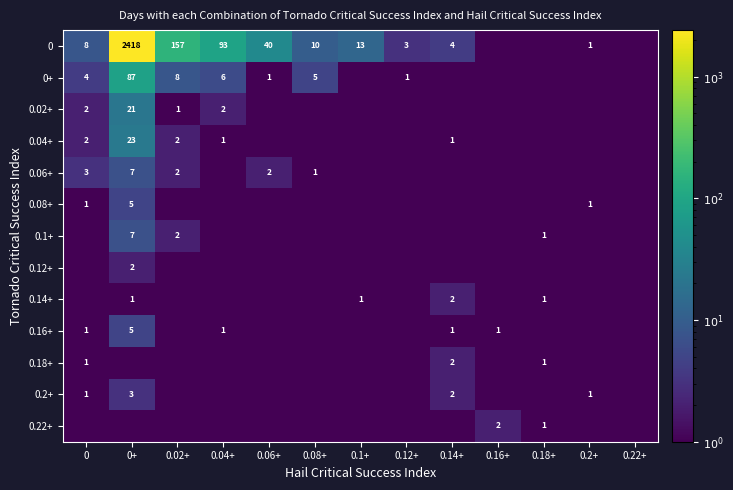

Between 0.12+ and 0.22+, which is larger?

0.12+